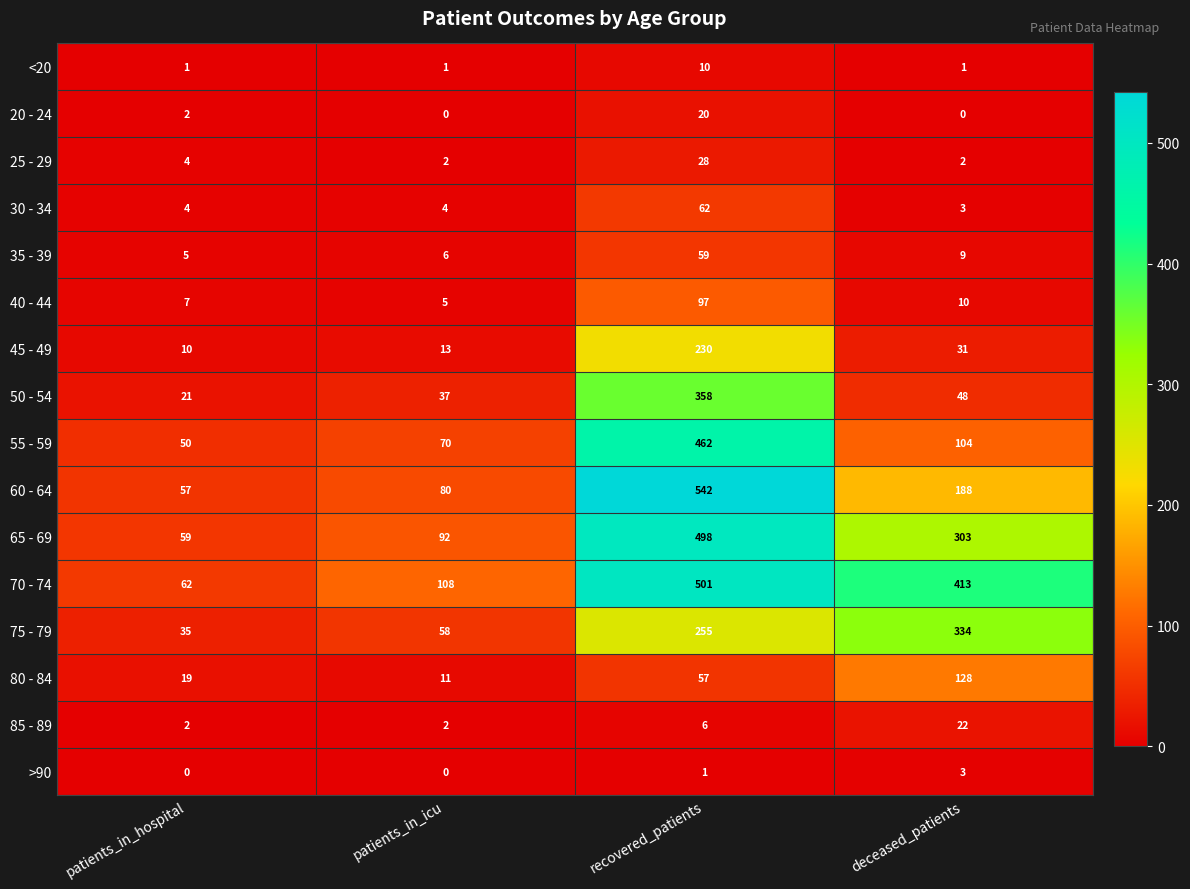

At which label does 65 - 69 reach its peak?

recovered_patients